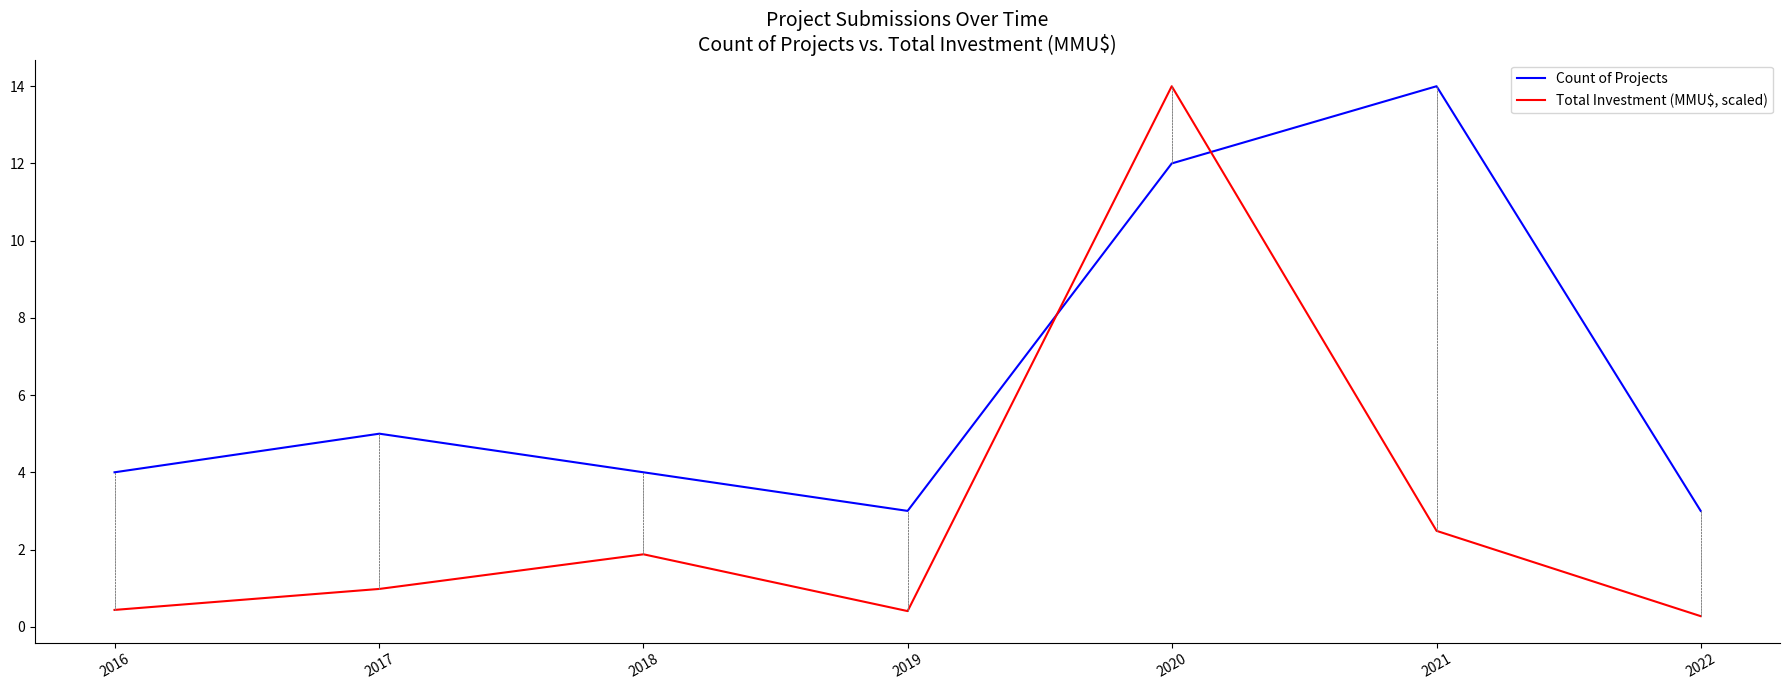

Is this an area chart (filled region under the line)?

No